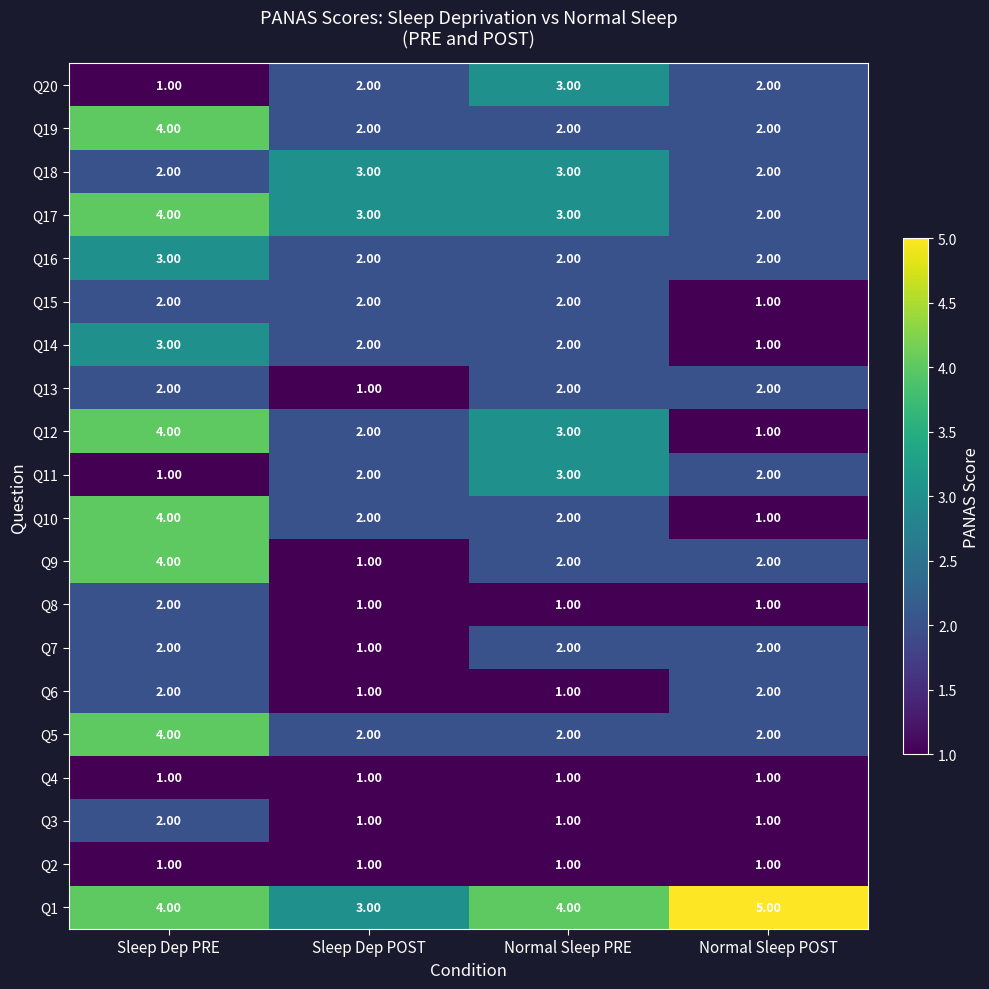

How many categories are shown in the chart?

4